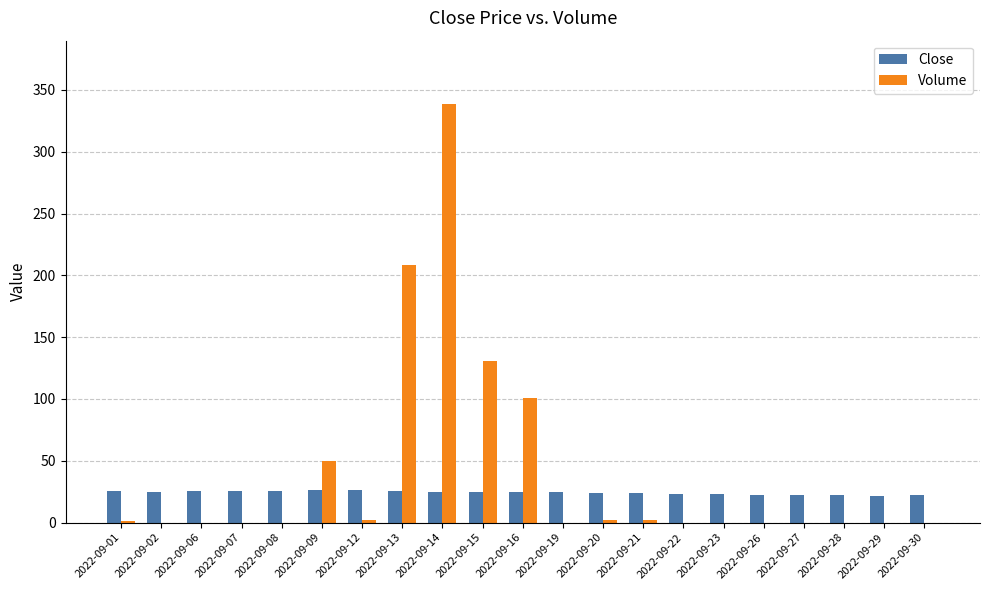

What is the sum of the Close values at 2022-09-14 and 2022-09-21?

48.7